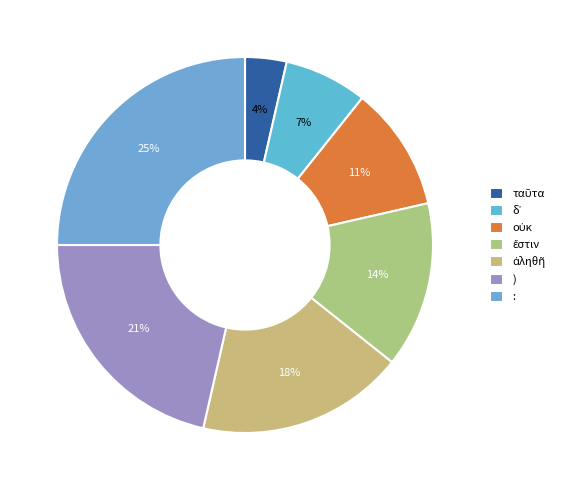

What percentage do δ᾽ and ) together represent?

28.6%